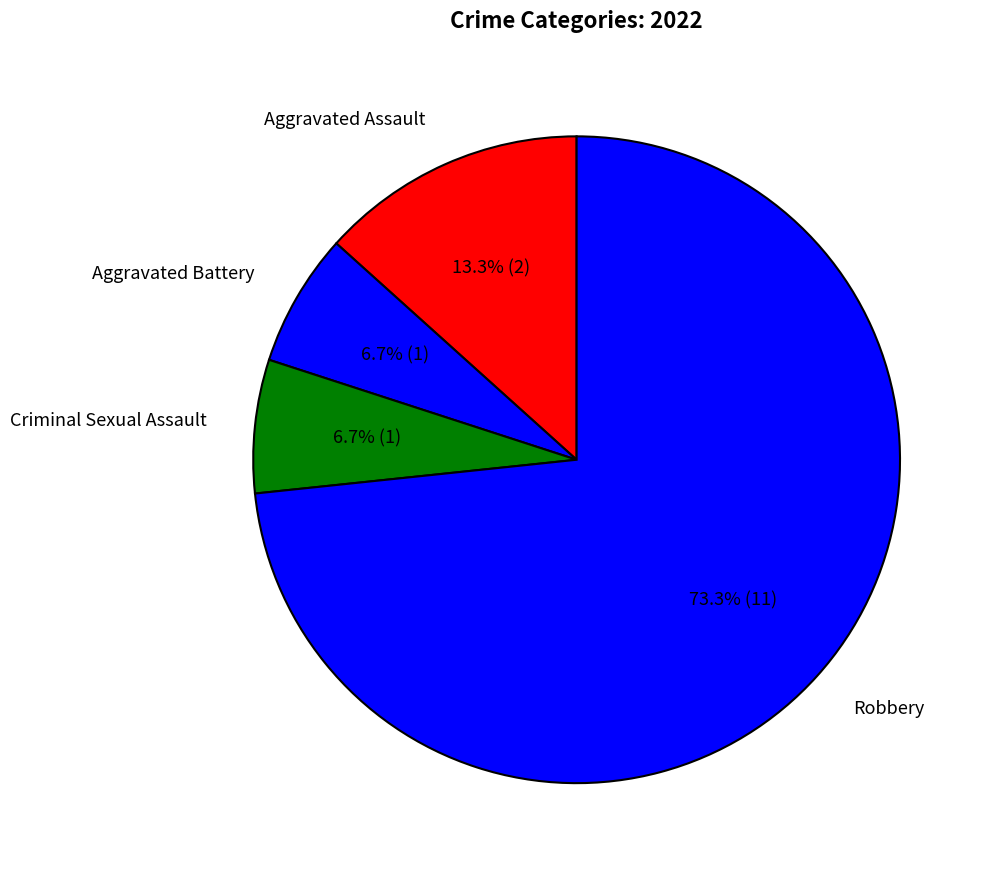

Is it true that Aggravated Battery is 1% of the pie?

False